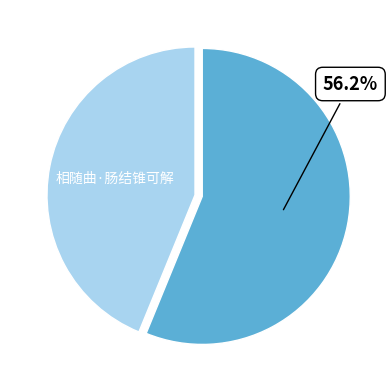

Does any single category account for the majority?

Yes